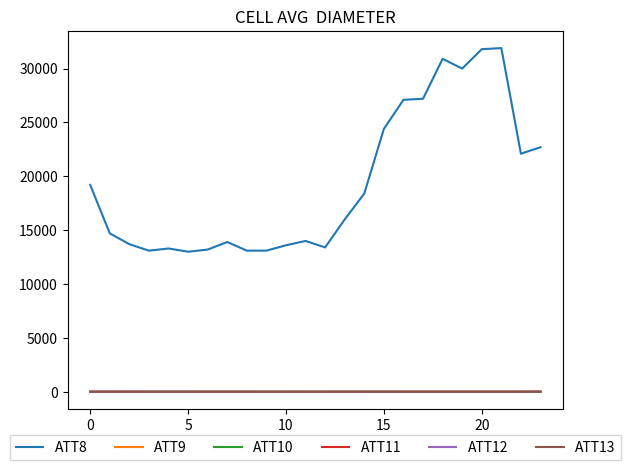

True or false: ATT13 and ATT8 intersect in this chart.

False